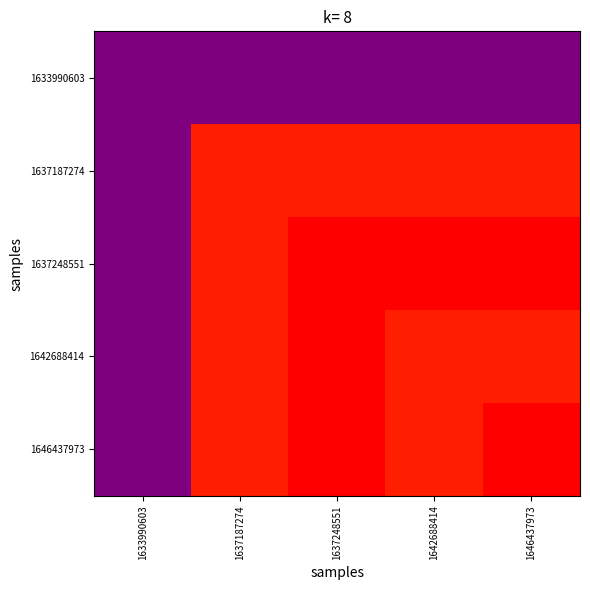

Reading left to right, extract all data points from this chart.

1633990603: 1633990603=0	1637187274=0	1637248551=0	1642688414=0	1646437973=0
1637187274: 1633990603=0	1637187274=39	1637248551=39	1642688414=39	1646437973=39
1637248551: 1633990603=0	1637187274=39	1637248551=40	1642688414=40	1646437973=40
1642688414: 1633990603=0	1637187274=39	1637248551=40	1642688414=39	1646437973=39
1646437973: 1633990603=0	1637187274=39	1637248551=40	1642688414=39	1646437973=40